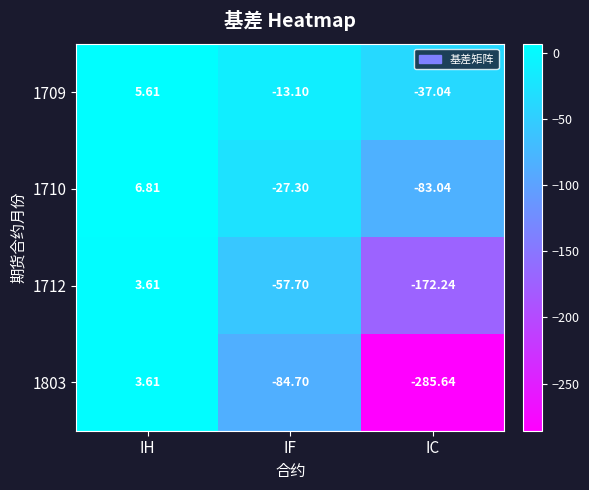

Is the value of 1712 at IH greater than the value of 1803 at IF?

Yes